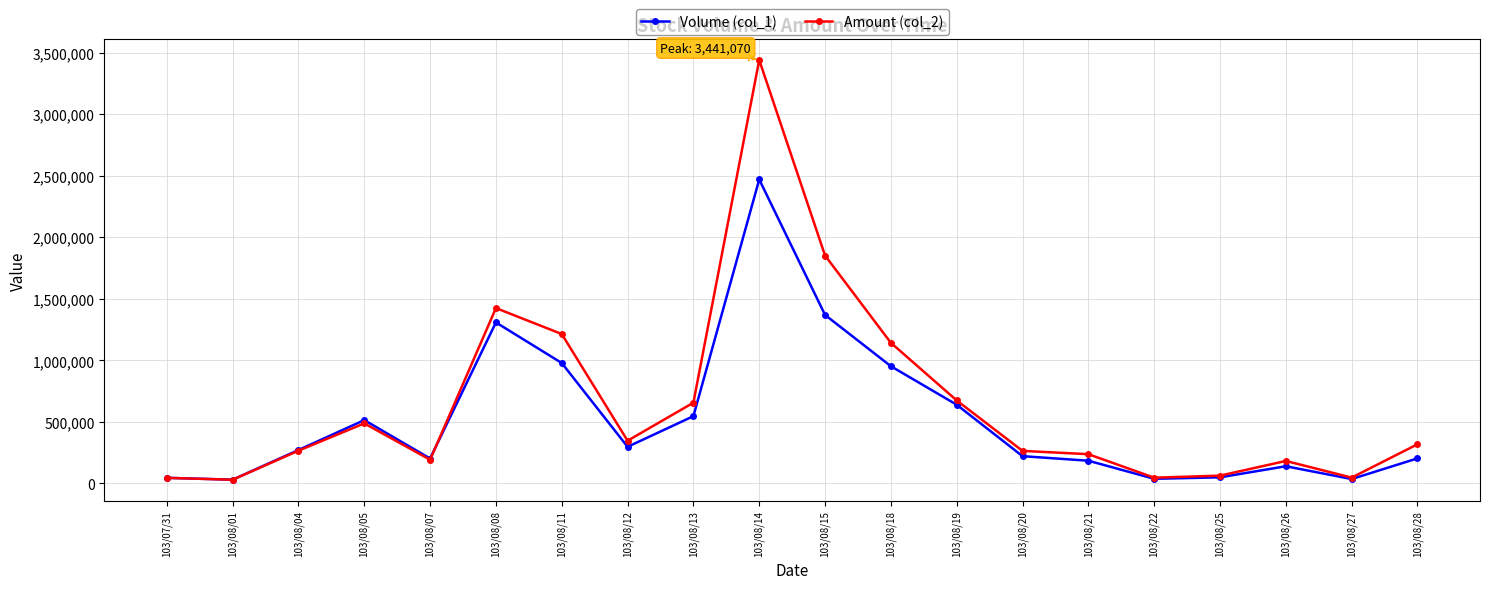

Is it true that Volume (col_1) equals 978000 at 103/08/11?

True